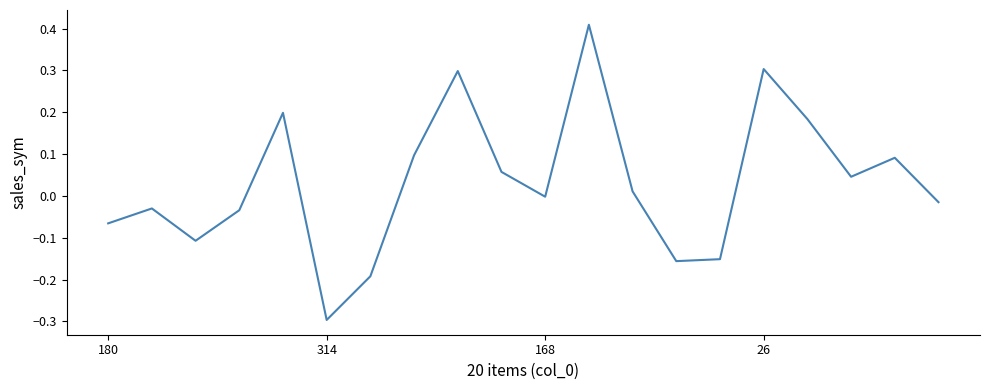

What is the difference between the maximum and minimum values?

0.7